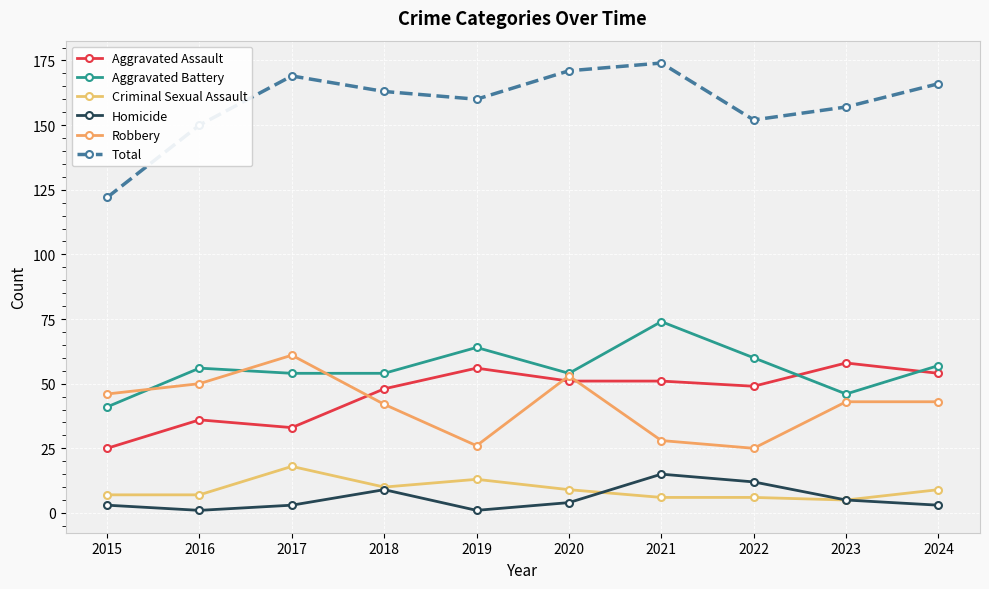

Reading left to right, list all the values displayed in this chart.

Aggravated Assault: 25	36	33	48	56	51	51	49	58	54
Aggravated Battery: 41	56	54	54	64	54	74	60	46	57
Criminal Sexual Assault: 7	7	18	10	13	9	6	6	5	9
Homicide: 3	1	3	9	1	4	15	12	5	3
Robbery: 46	50	61	42	26	53	28	25	43	43
Total: 122	150	169	163	160	171	174	152	157	166